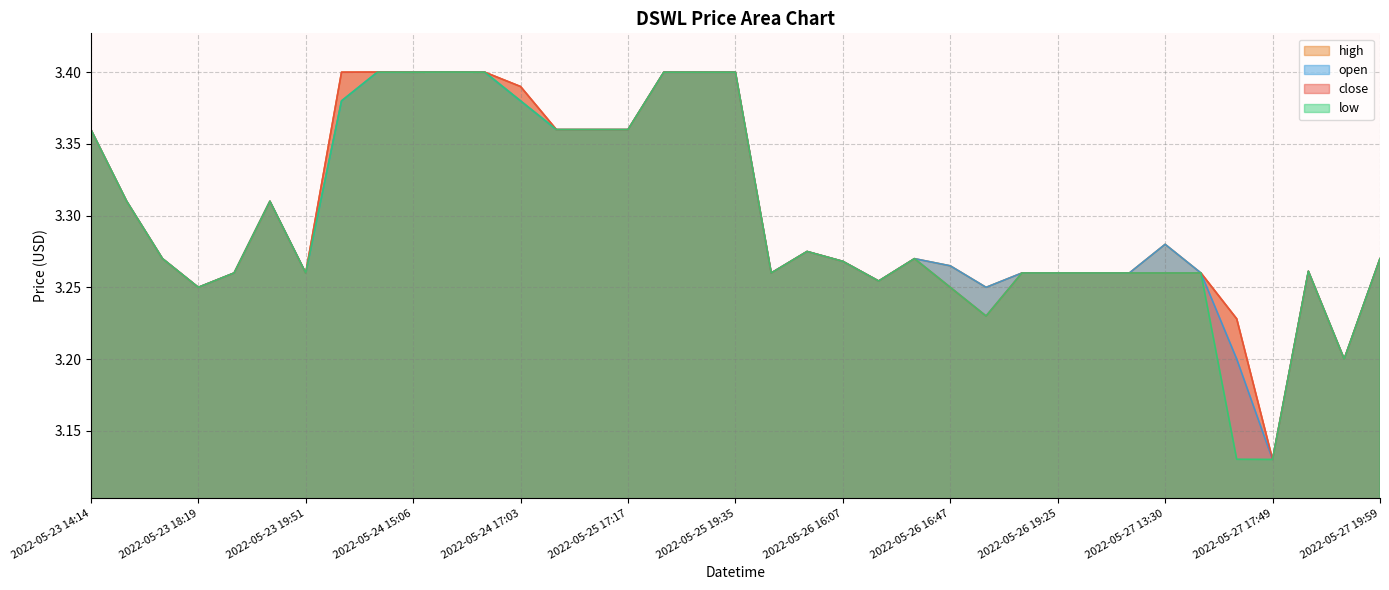

How many lines are shown in the chart?

4